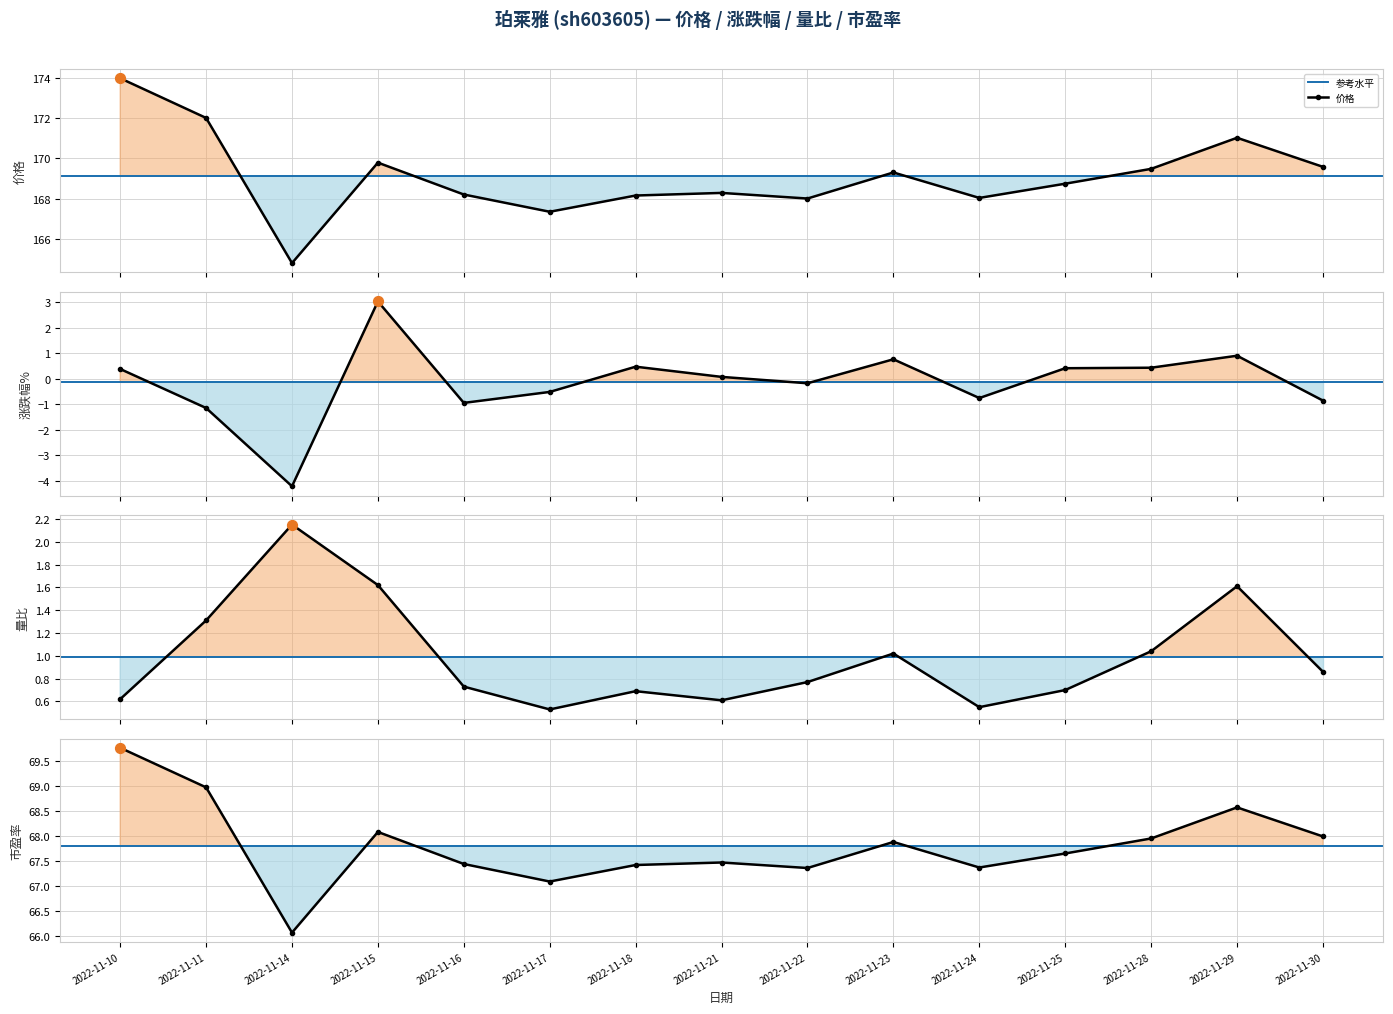

At how many categories does at least one series exceed 78?

15